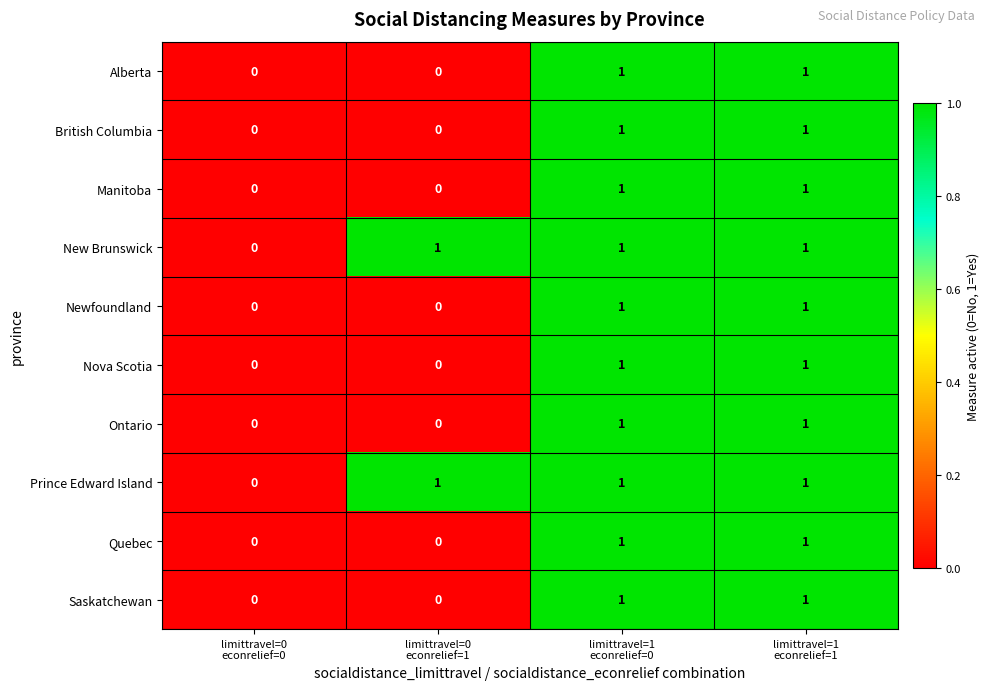

Count the Ontario values in the range 0 to 1.

4